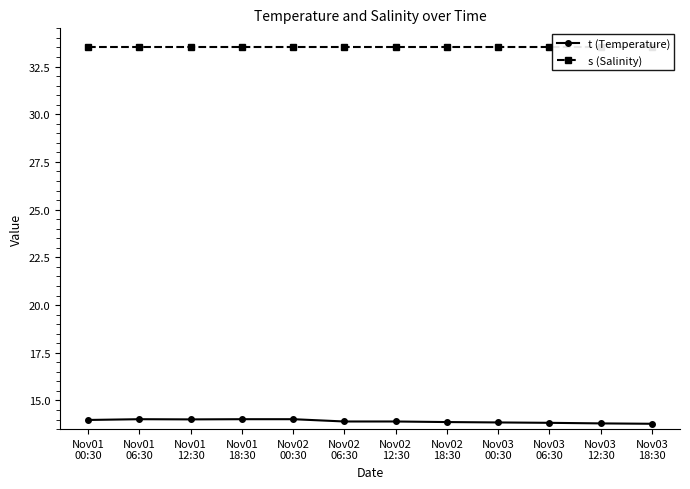

What is the sum of the s (Salinity) values at Nov01
18:30 and Nov02
18:30?

67.0